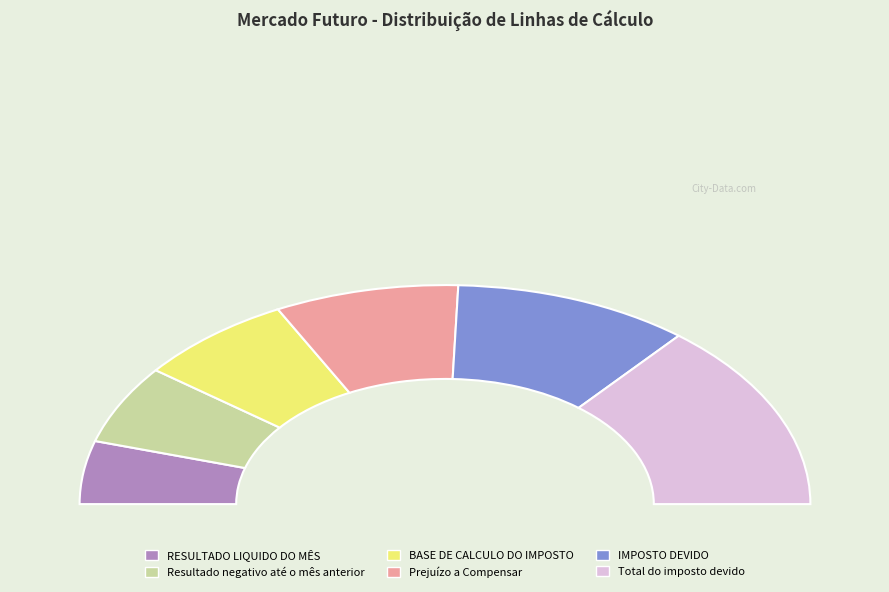

Do IMPOSTO DEVIDO and Prejuízo a Compensar together represent more than half of the pie?

No